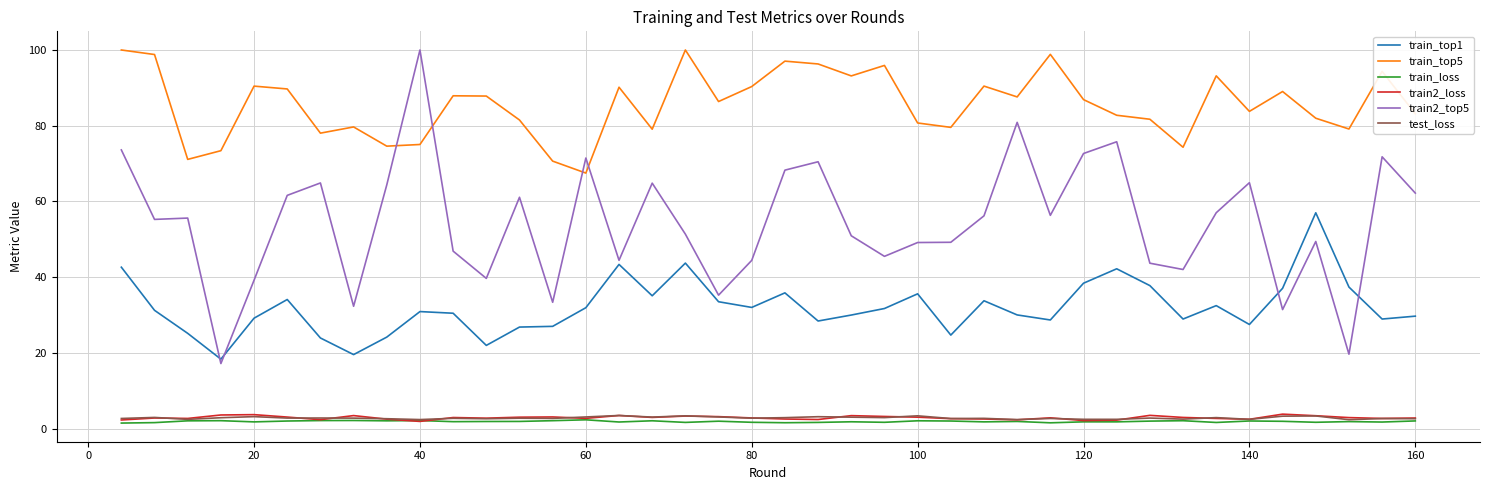

Which series has the largest total across all categories?

train_top5